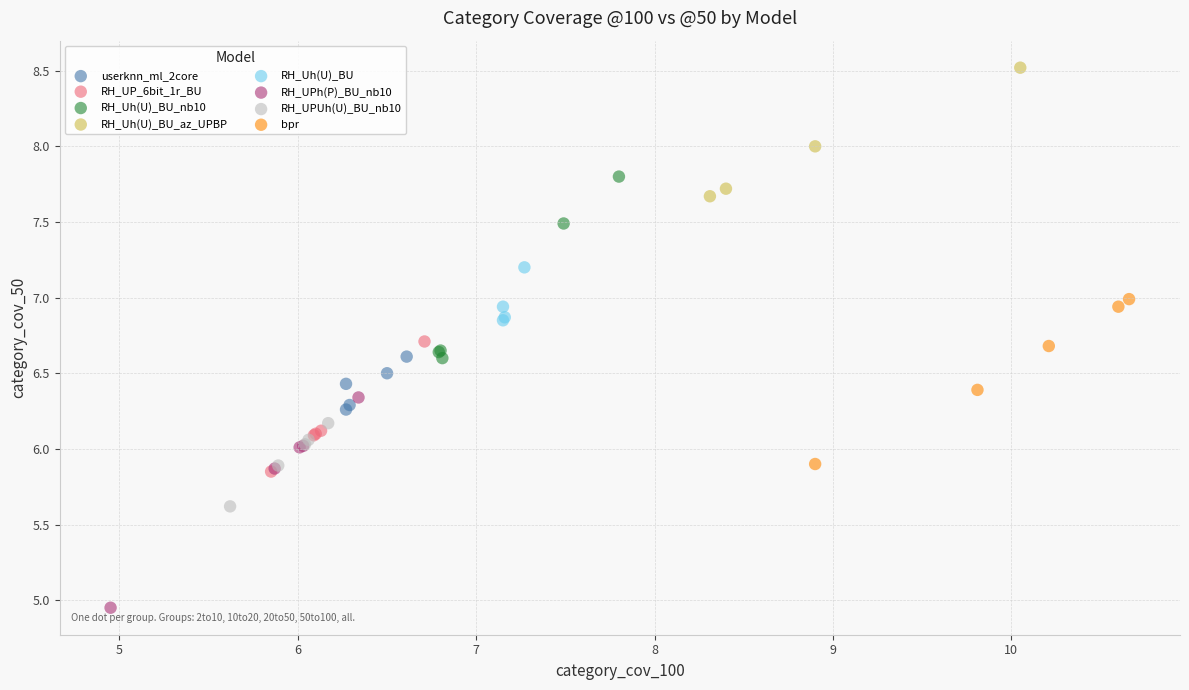

Which series reaches the maximum Y coordinate?

RH_Uh(U)_BU_az_UPBP